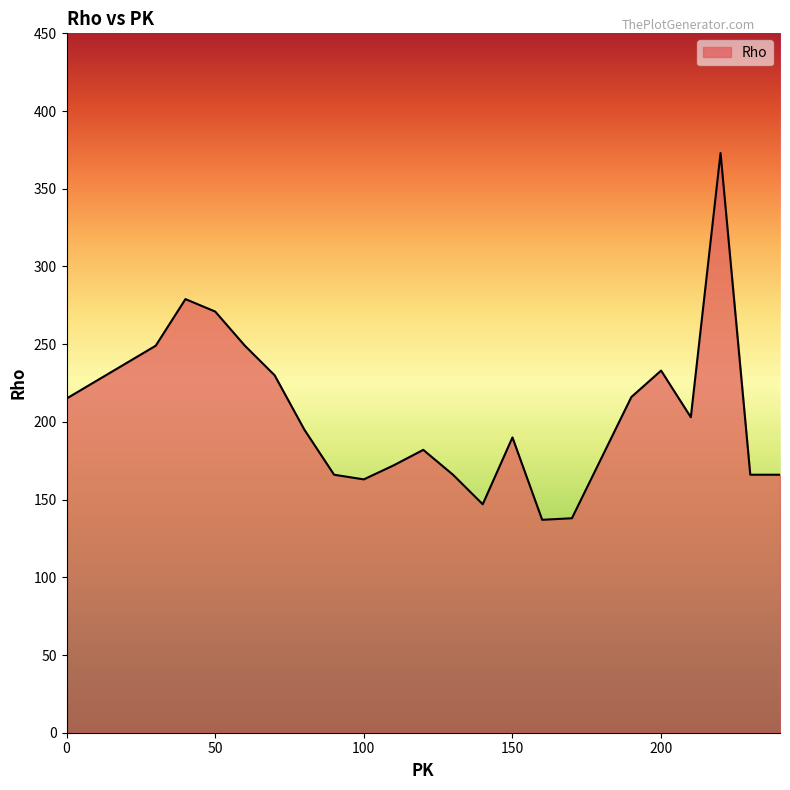

What is the difference between the maximum and minimum values?

236